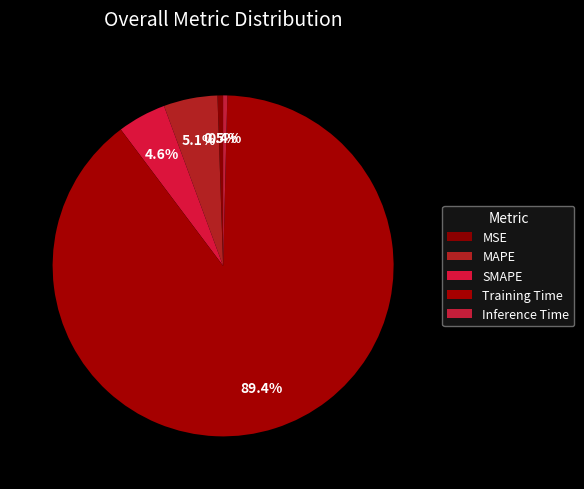

What percentage is the SMAPE slice, to the nearest percent?

5%